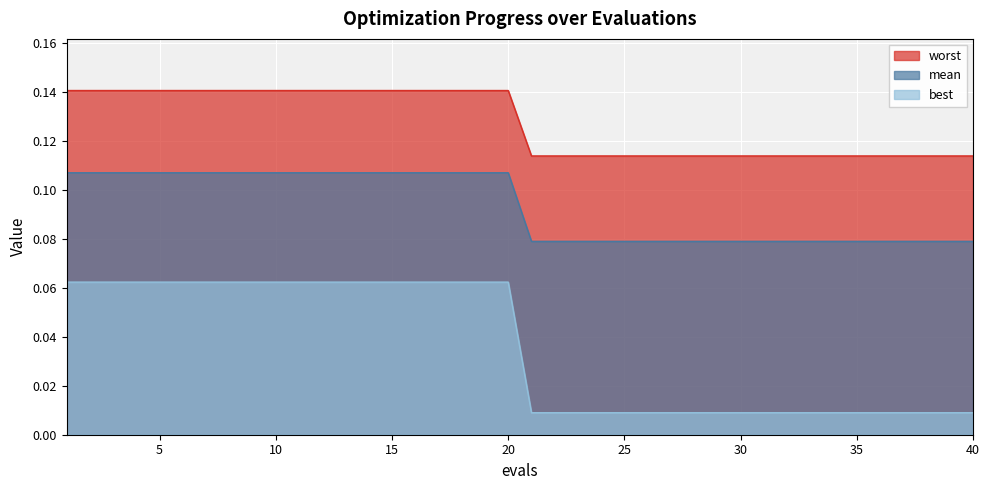

What is the value of the worst point at the 12th from the left?

0.1